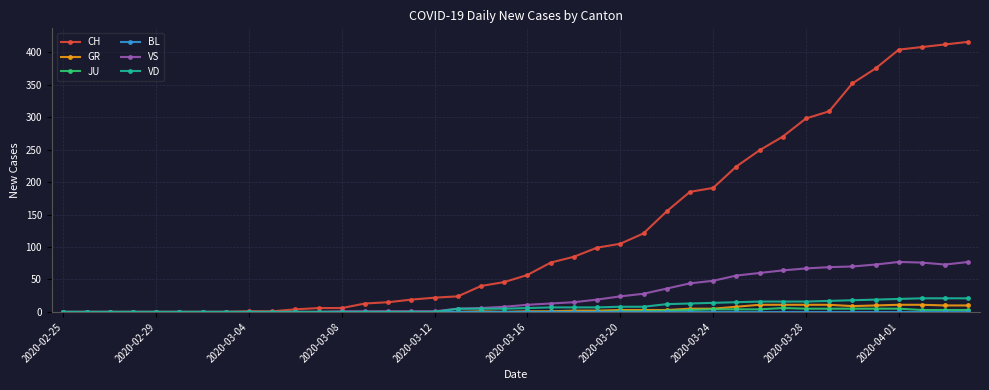

At how many categories does at least one series exceed 264?

9